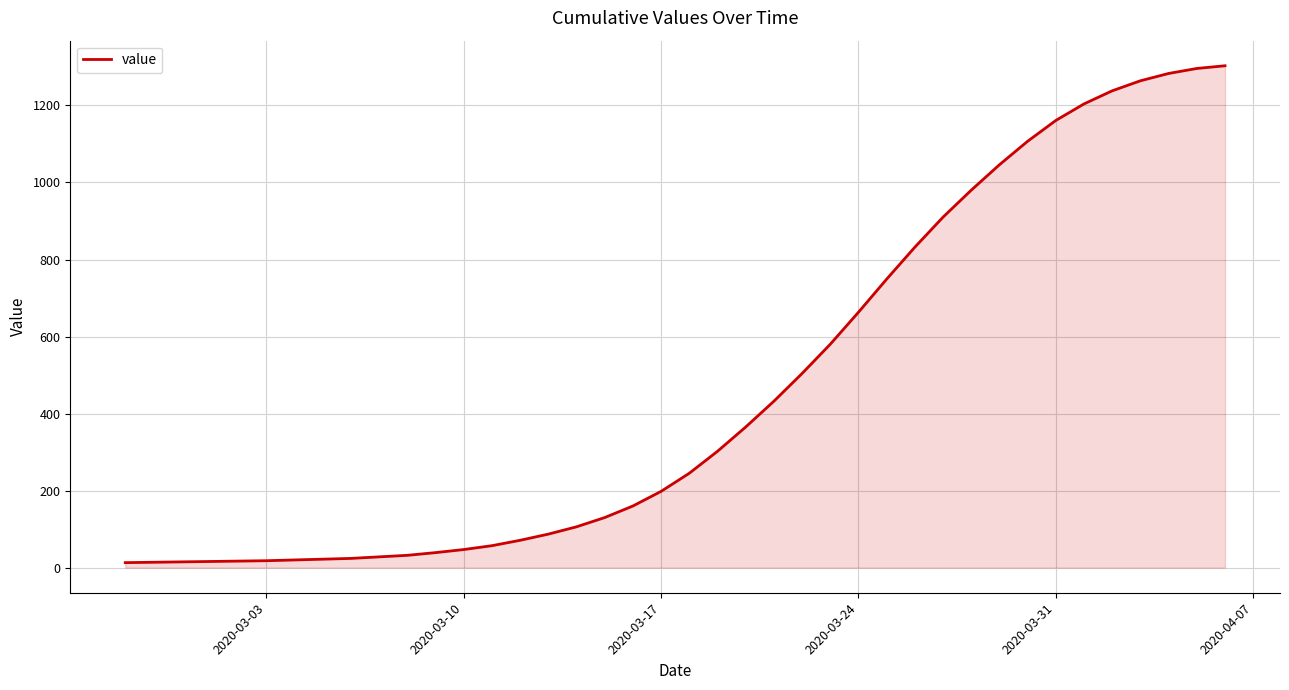

What is the greatest value displayed?

1303